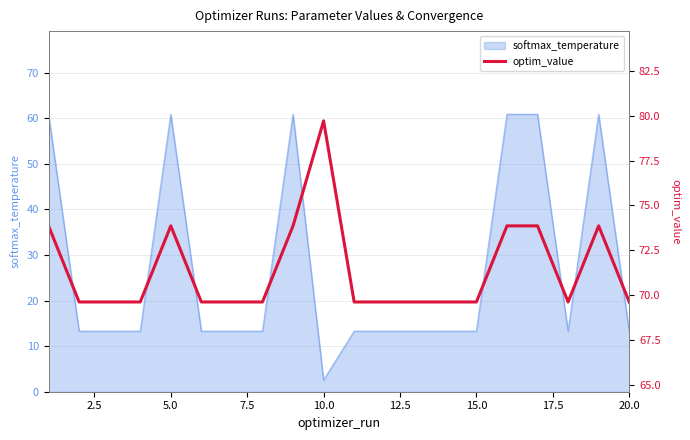

What is the minimum value for softmax_temperature?

2.6